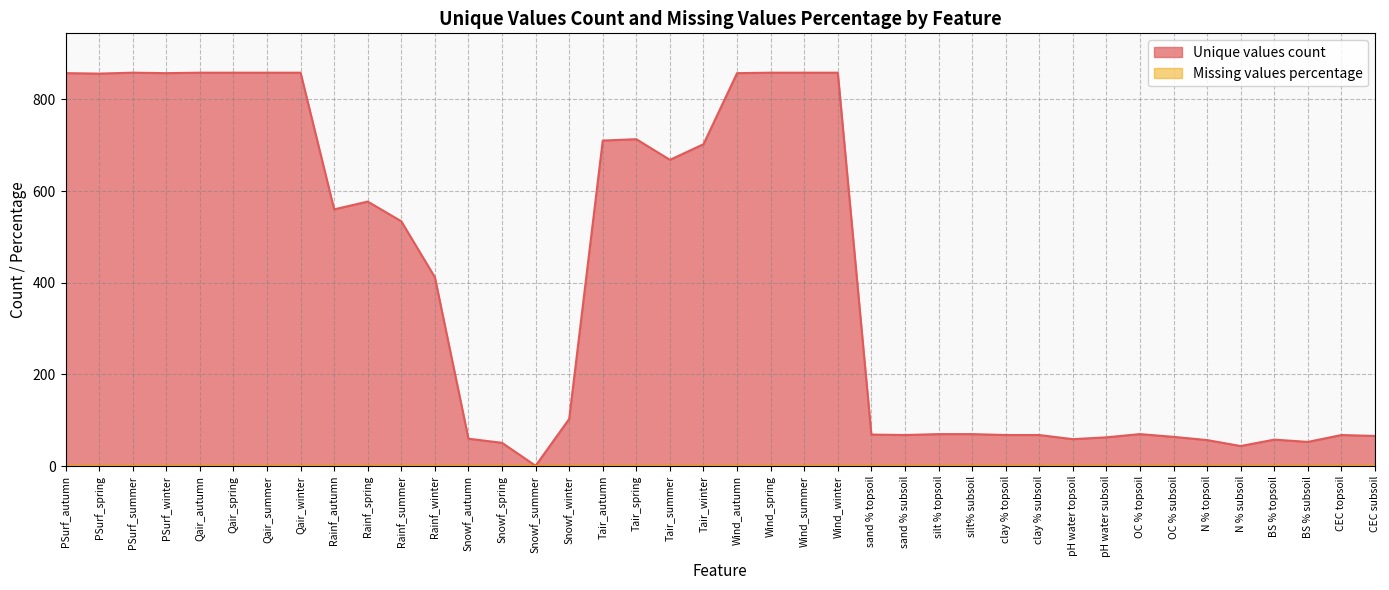

At which category does the data reach its first local valley?

PSurf_spring